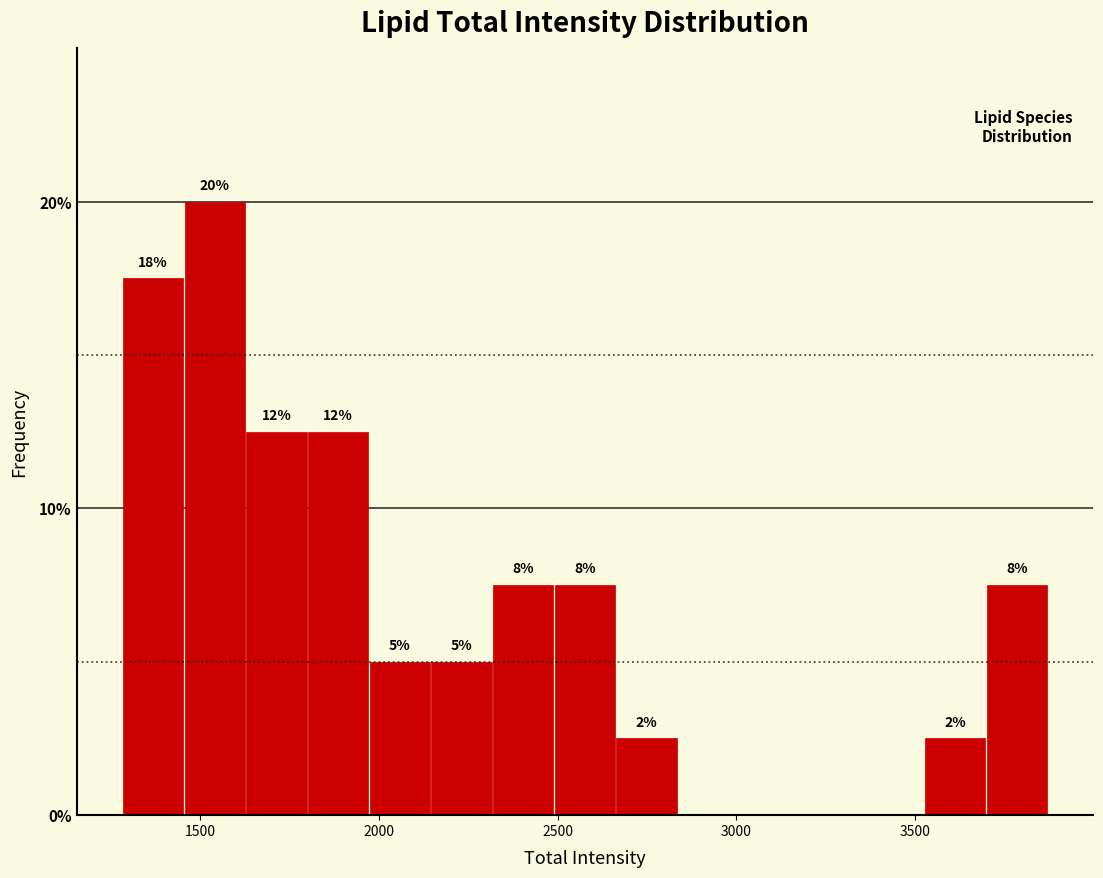

Around what value on the x-axis is the tallest bar? Give the approximate position of its centre, as read against the axis.

1550